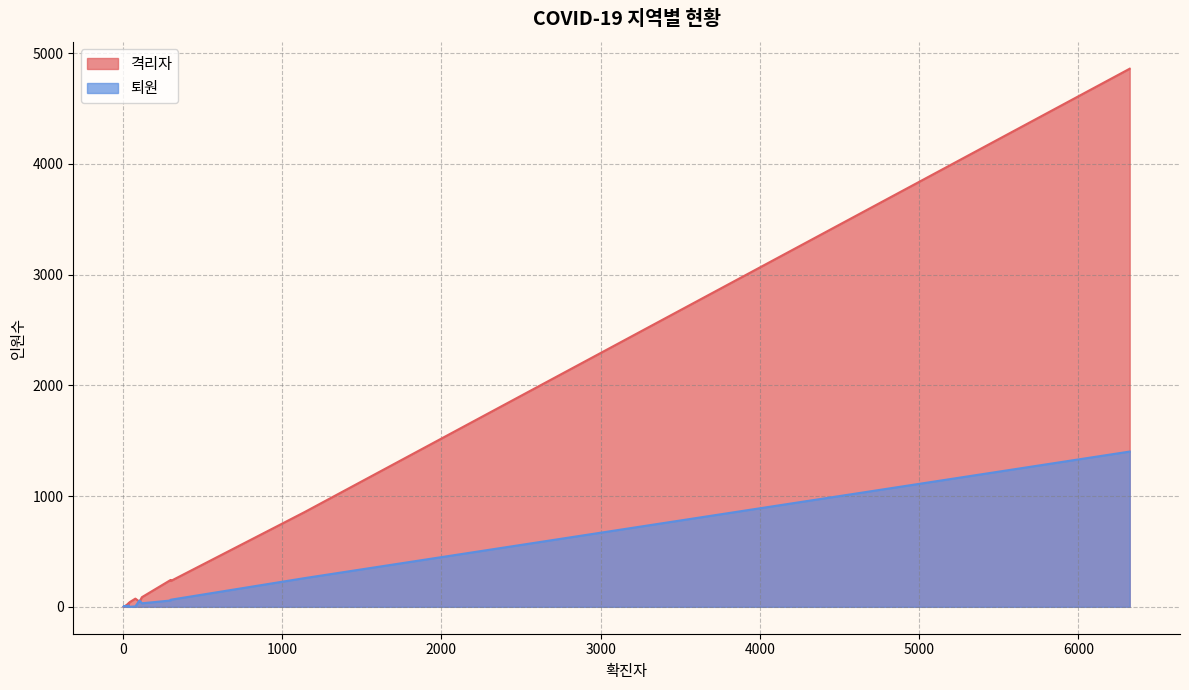

Rank the series at 경상남도 from highest to lowest value.

격리자, 퇴원